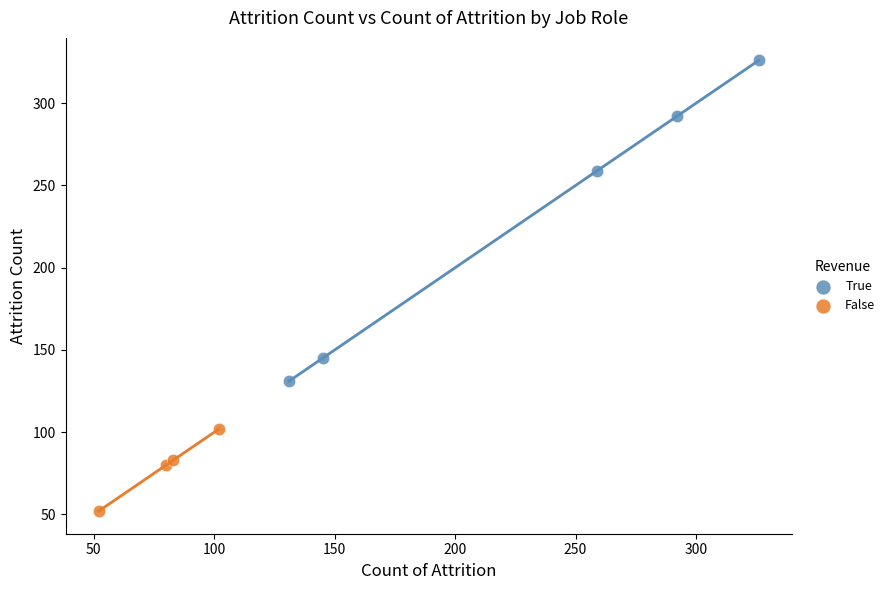

What are all the series names shown in the legend?

True, False